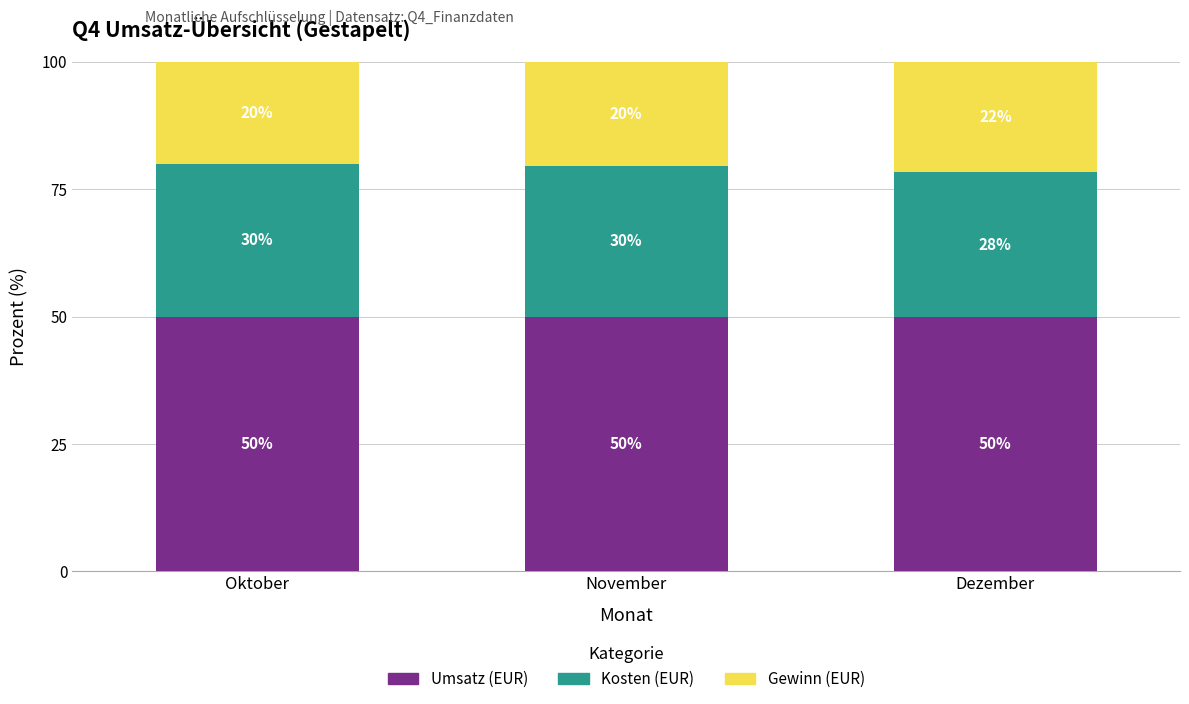

Reading left to right, what are the values for Umsatz (EUR)?

Oktober=50.0	November=50.0	Dezember=50.0